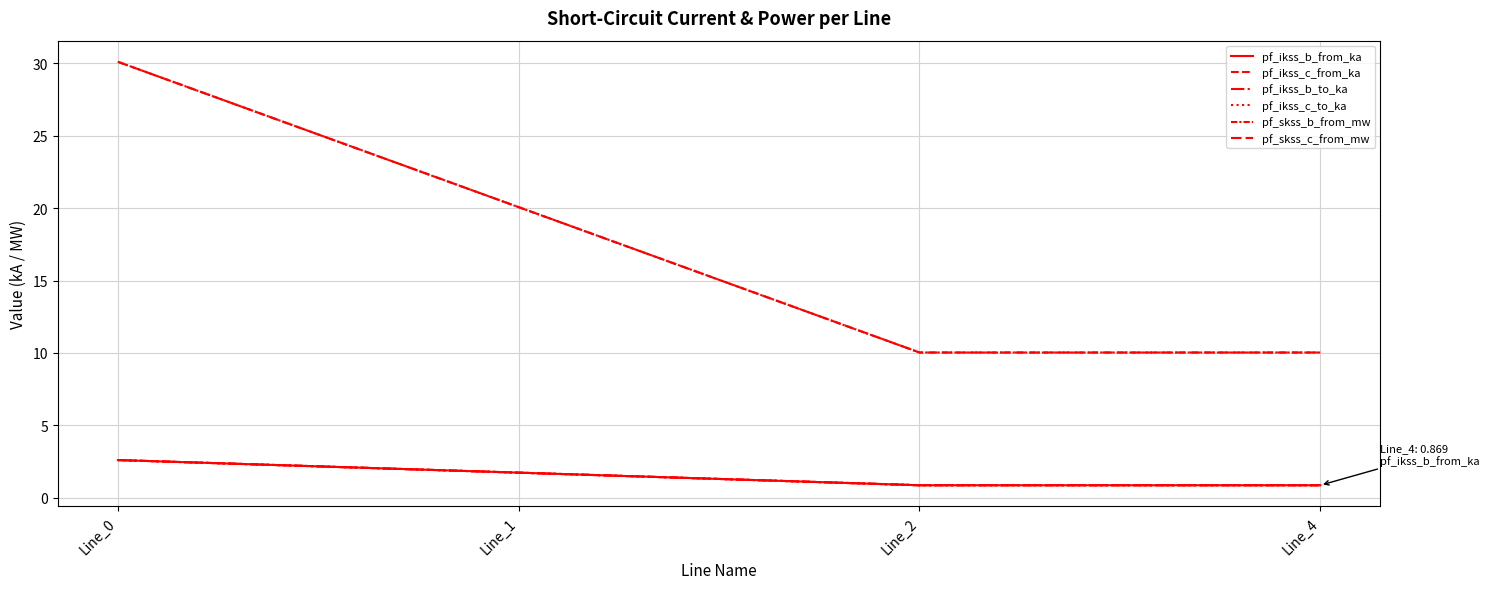

Does the chart have visible grid lines?

Yes